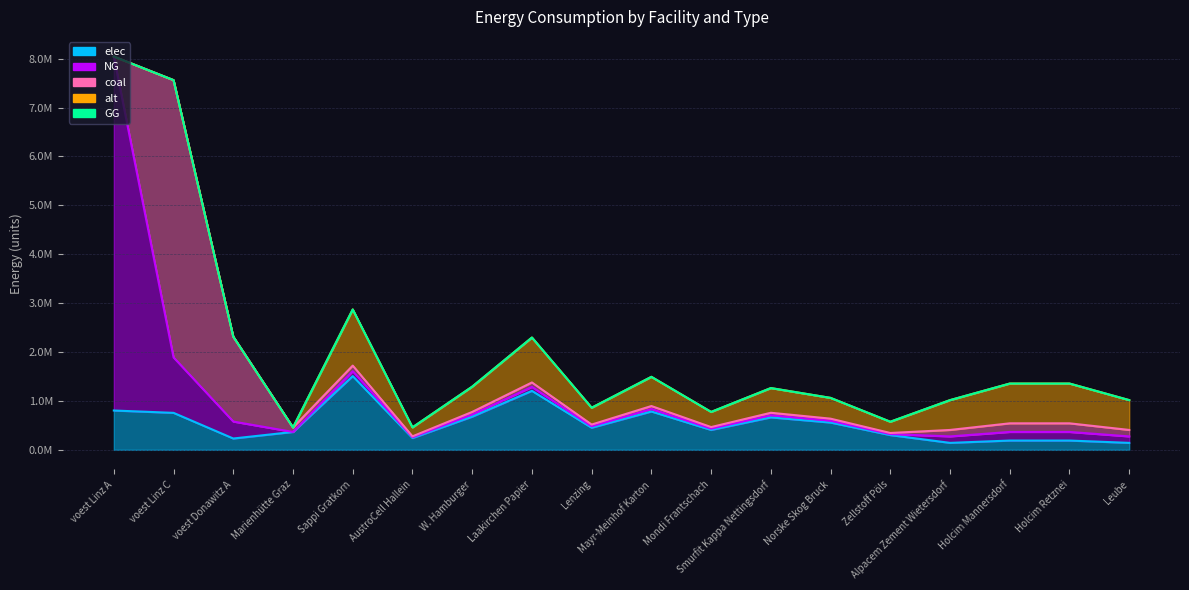

How many intersections are there between NG and elec?

1